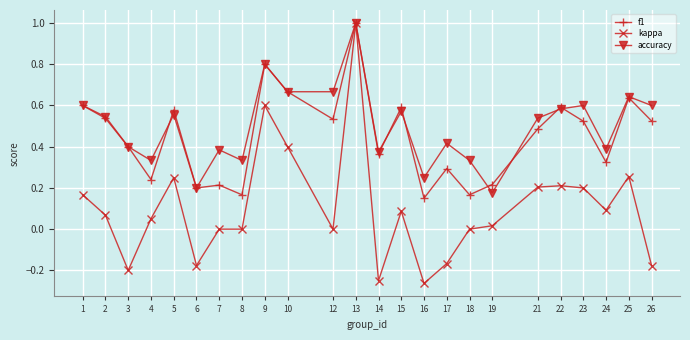

Does the chart have visible grid lines?

Yes